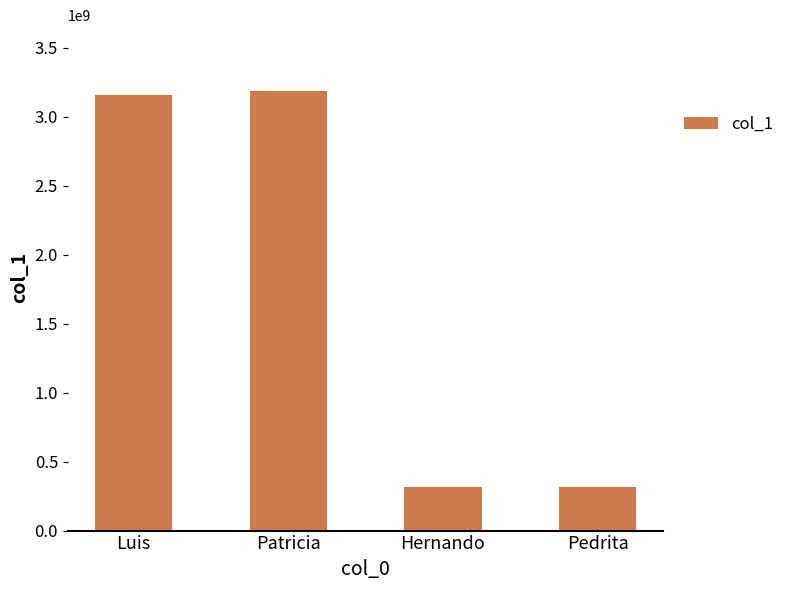

What is the change in value from Patricia to Hernando?

-2866979279